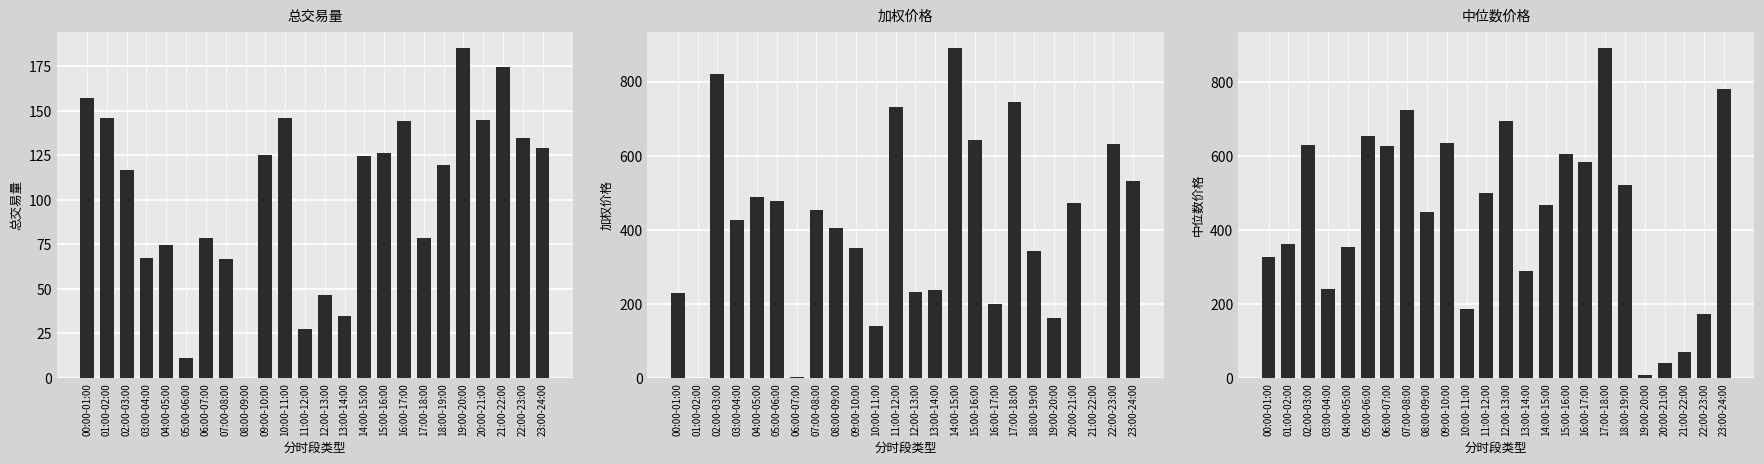

The value of 总交易量 at 08:00-09:00 is -113.5. True or false?

False